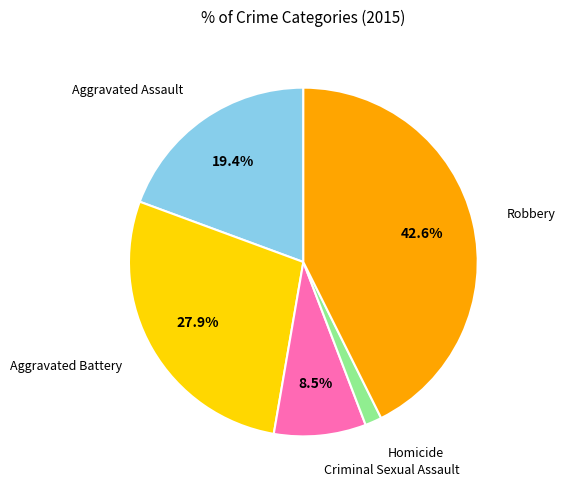

True or false: Homicide accounts for 2% of the total.

True